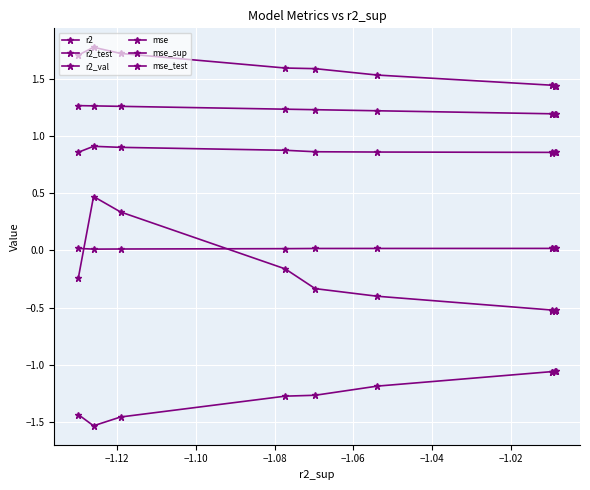

How many distinct data groups are displayed?

6